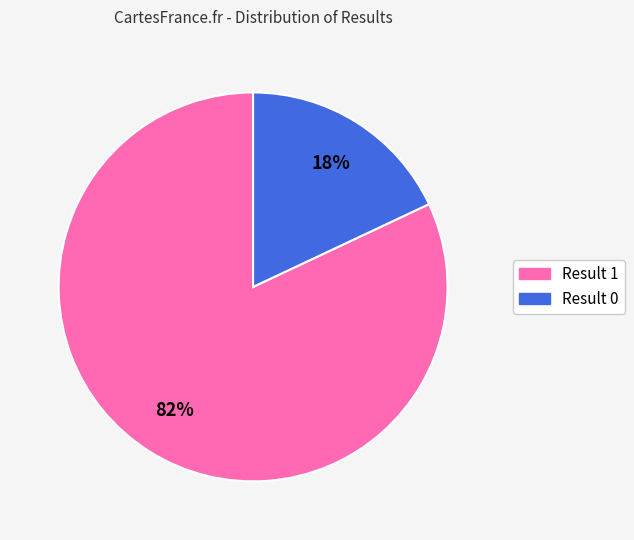

To the nearest percent, what percentage of the pie is Result 0?

18%